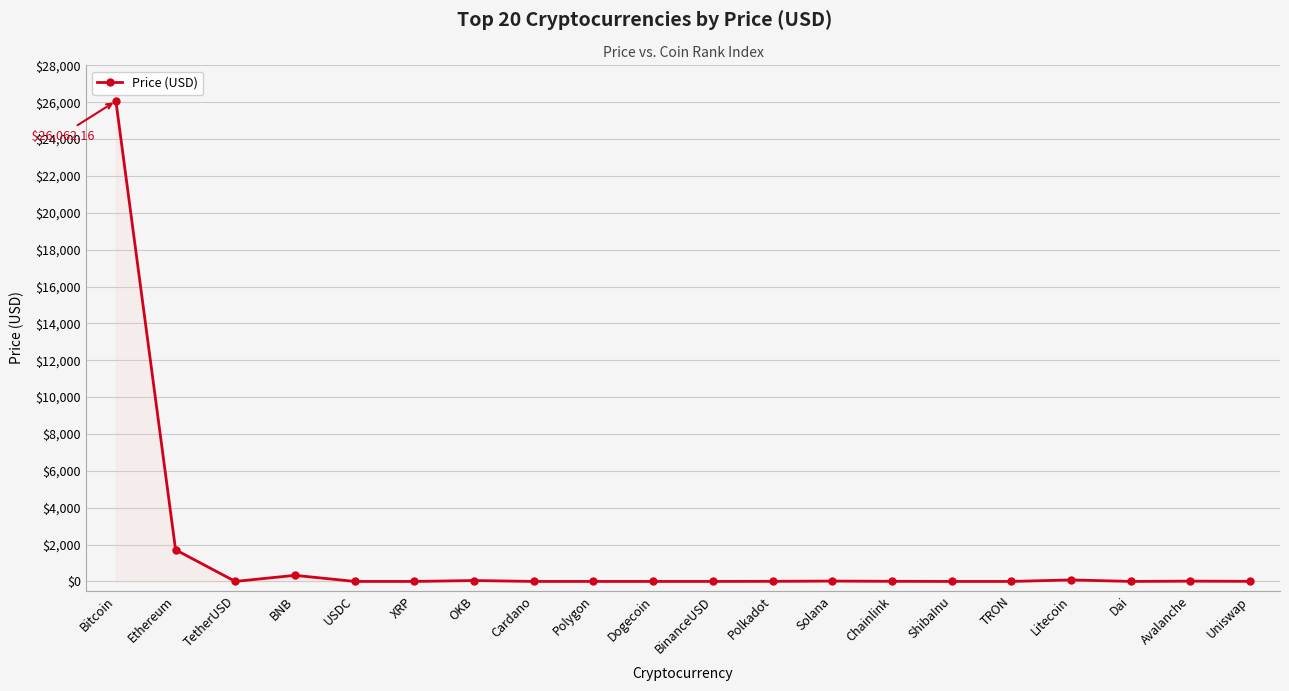

Which category has the highest value across all series?

Bitcoin